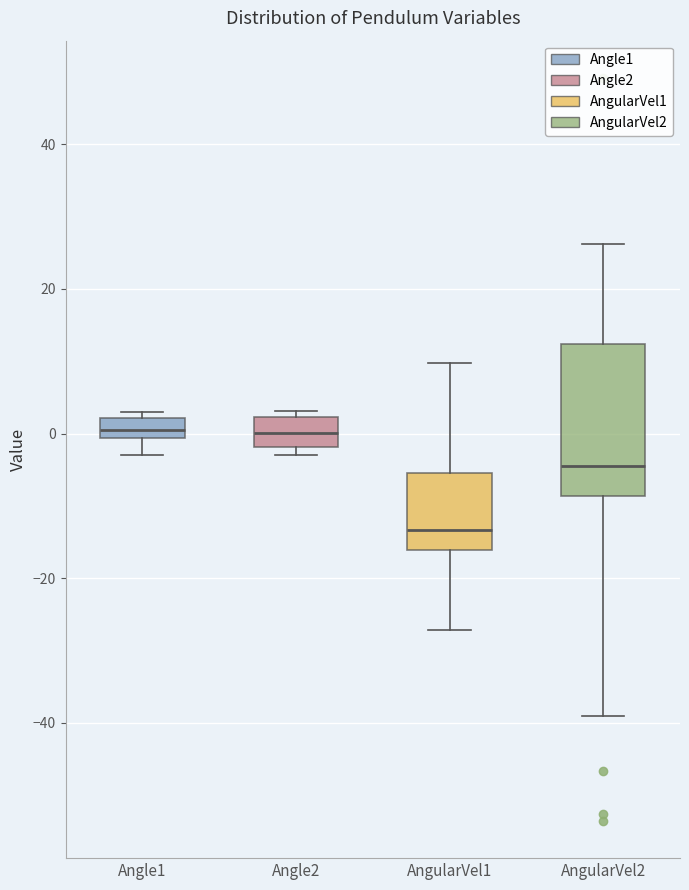

Comparing the boxes themselves (not the whiskers), which one is the tallest?

AngularVel2